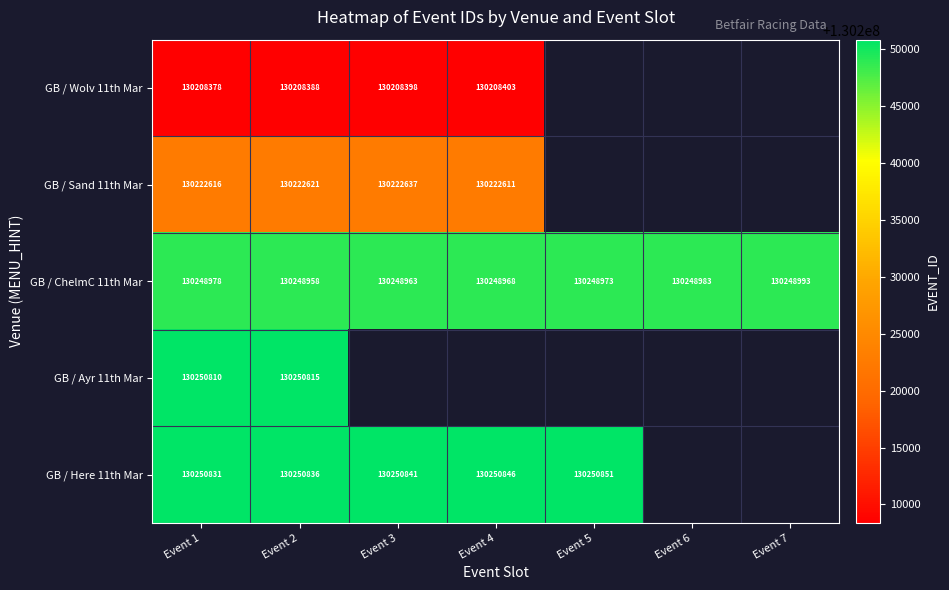

How many GB / ChelmC 11th Mar values are between 130248963 and 130248983?

5